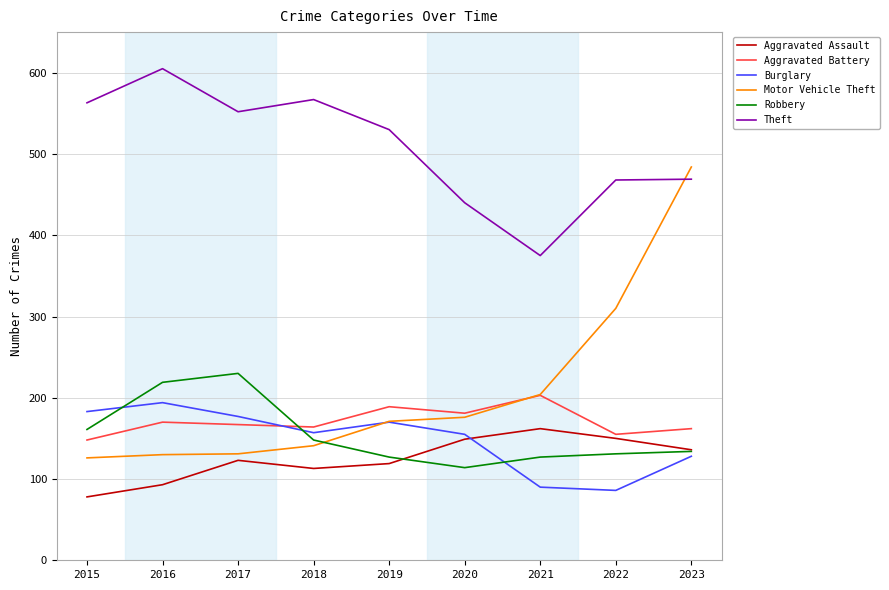

At which label does Aggravated Battery reach its minimum?

2015